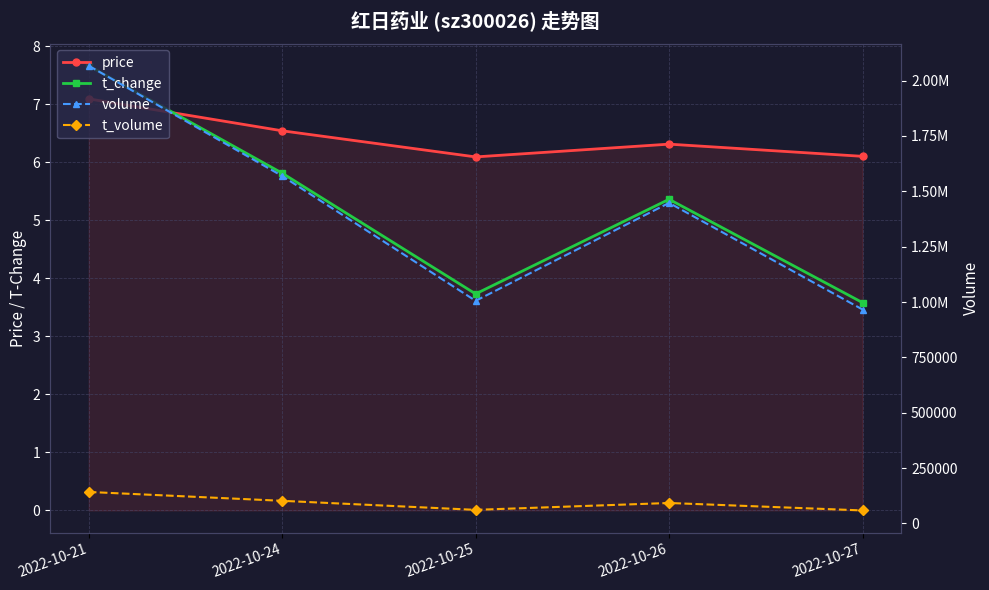

Reading right to left, transcribe all the data shown in this chart.

price: 2022-10-27=6.1	2022-10-26=6.3	2022-10-25=6.1	2022-10-24=6.5	2022-10-21=7.1
t_change: 2022-10-27=3.6	2022-10-26=5.4	2022-10-25=3.7	2022-10-24=5.8	2022-10-21=7.7
volume: 2022-10-27=966298.0	2022-10-26=1447709.0	2022-10-25=1005508.0	2022-10-24=1569242.0	2022-10-21=2067097.0
t_volume: 2022-10-27=58773.0	2022-10-26=92436.0	2022-10-25=61391.0	2022-10-24=102204.0	2022-10-21=142267.0